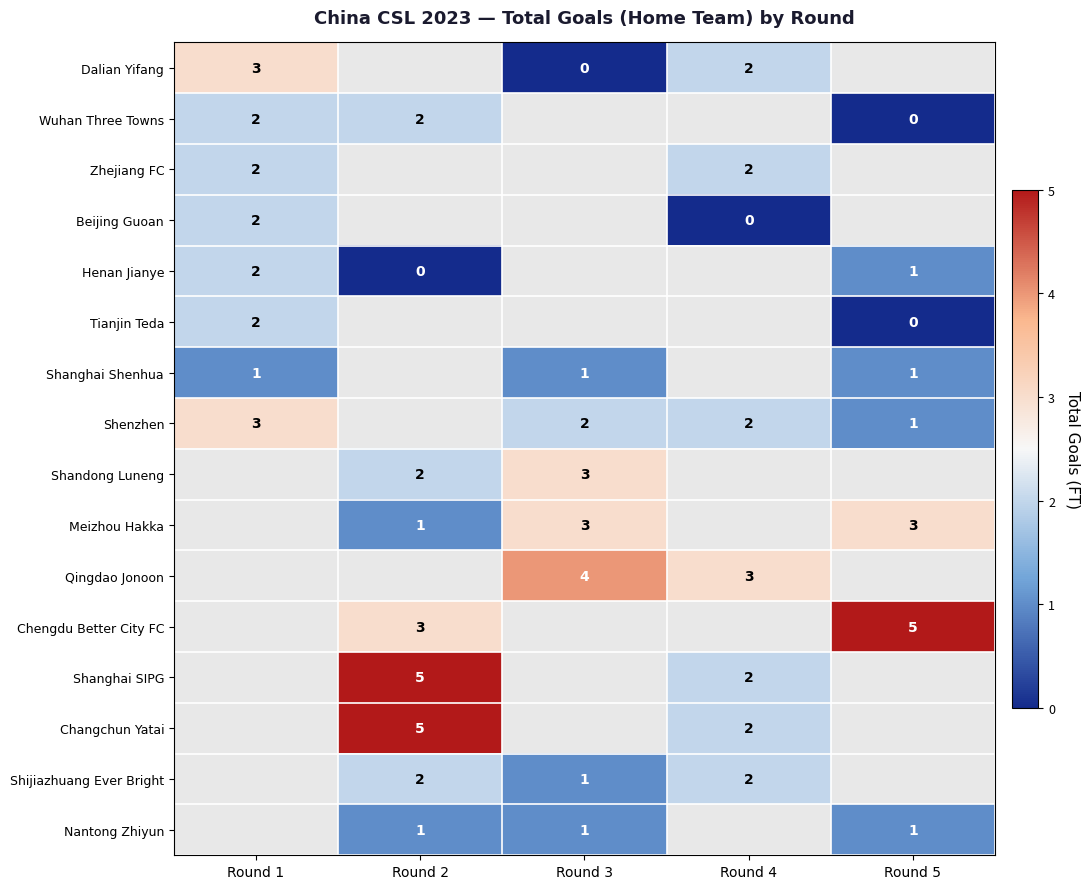

The Meizhou Hakka series shows 1 at Round 3. True or false?

False